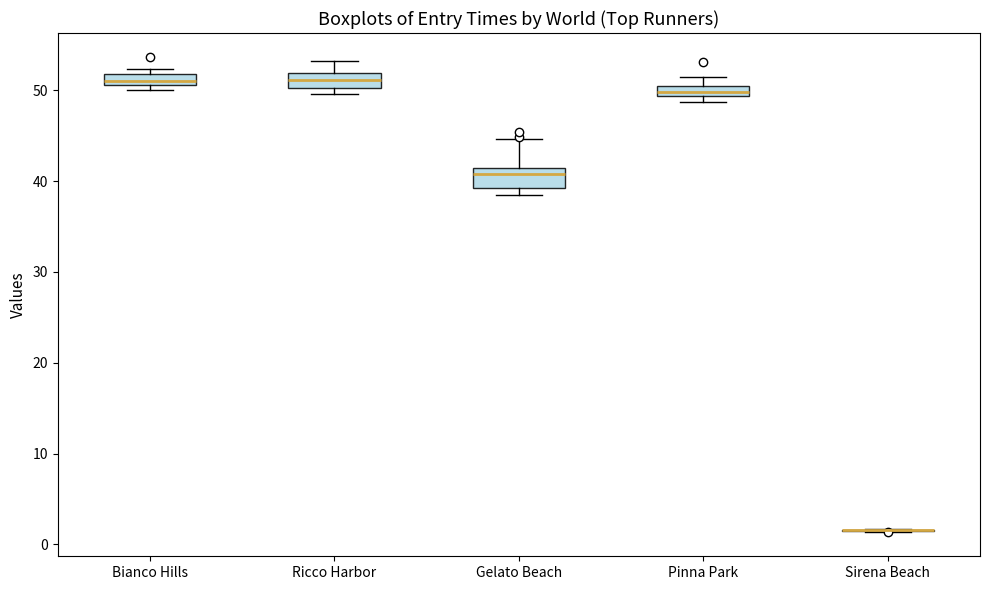

Where is the upper edge of the box for Bianco Hills on the y-axis? The values are not printed on the chart, so give them approximately, as read against the axis.

52